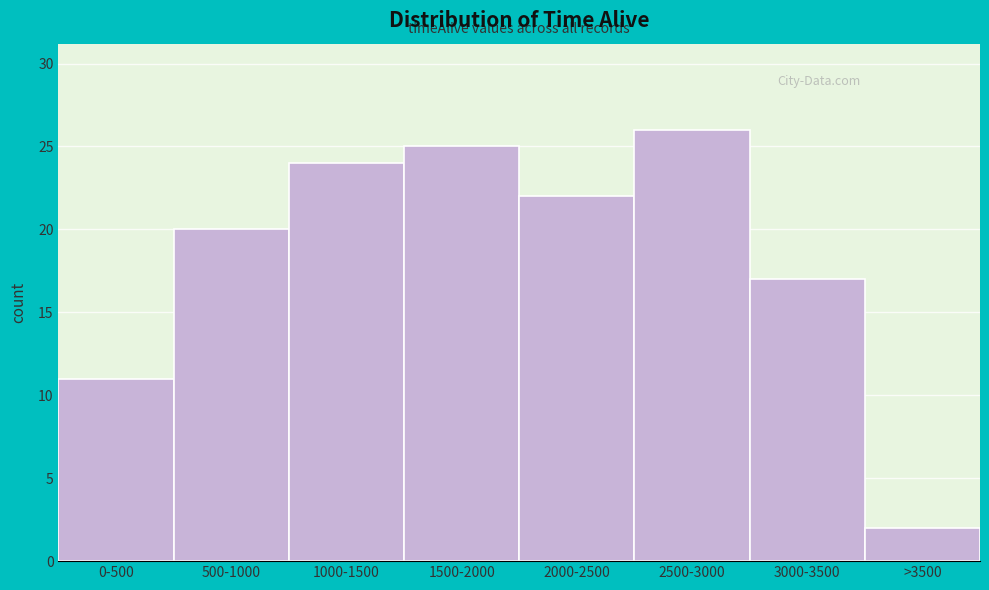

Reading left to right, list all the values displayed in this chart.

0-500=11	500-1000=20	1000-1500=24	1500-2000=25	2000-2500=22	2500-3000=26	3000-3500=17	>3500=2